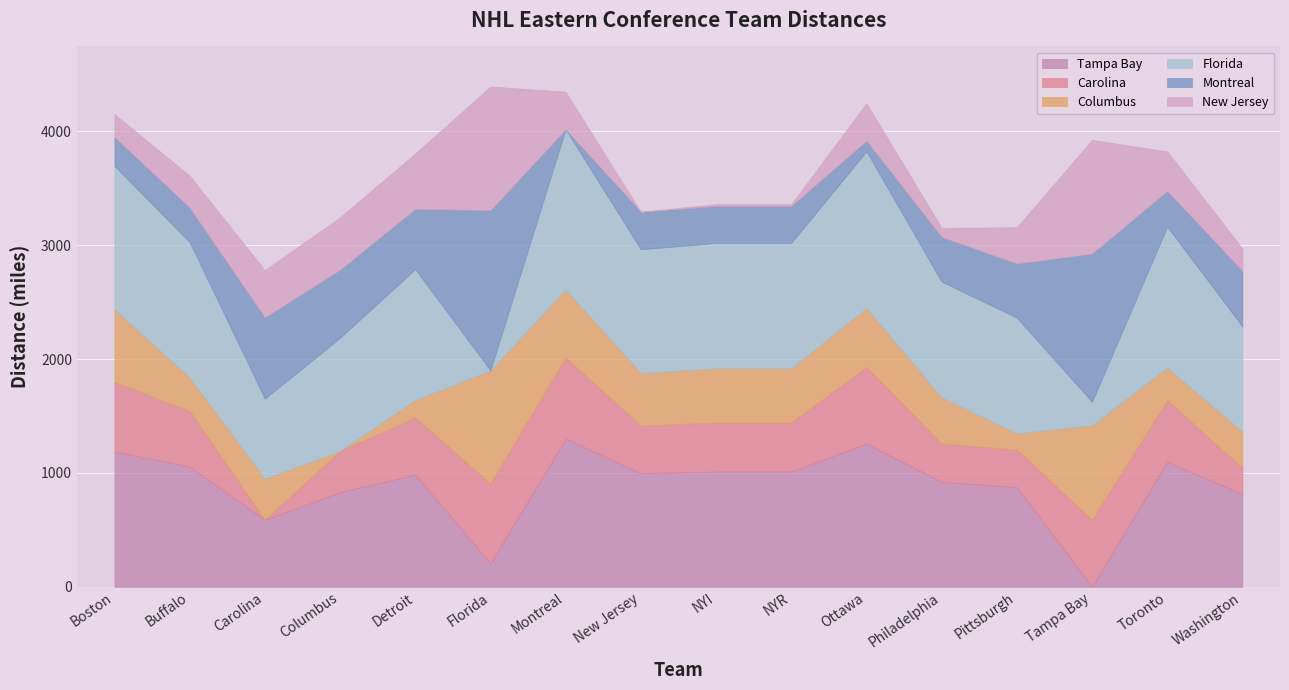

What is the total value across all series at Washington?

2971